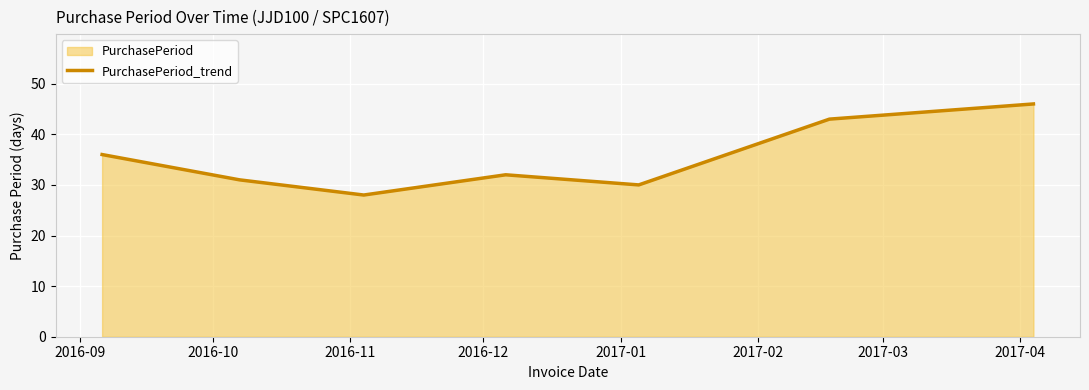

What is the sum of all values?

246